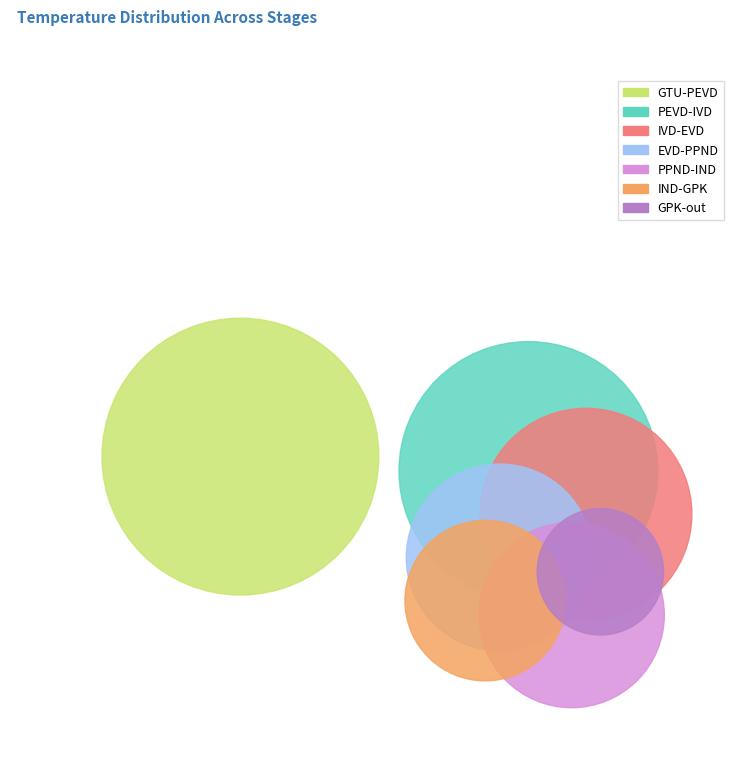

To the nearest percent, what is the difference between the largest and smallest slice percentages?

20%